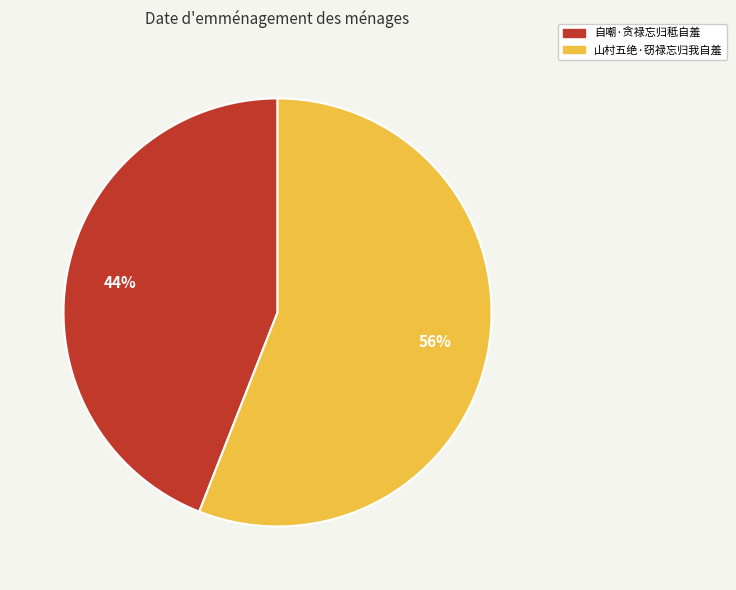

To the nearest percent, what is the average slice percentage?

50%